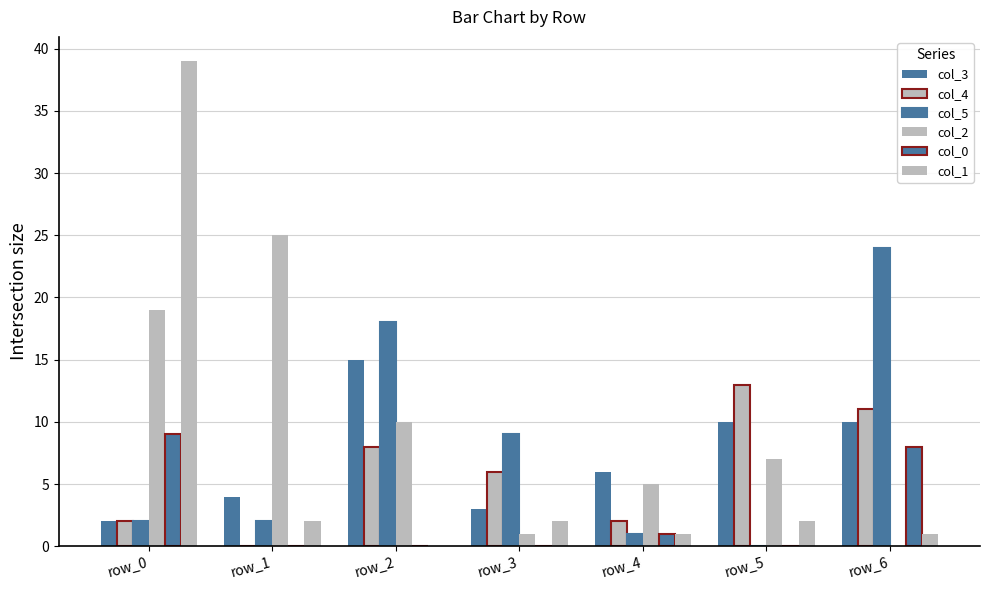

Rank the series at row_5 from lowest to highest value.

col_5, col_0, col_1, col_2, col_3, col_4